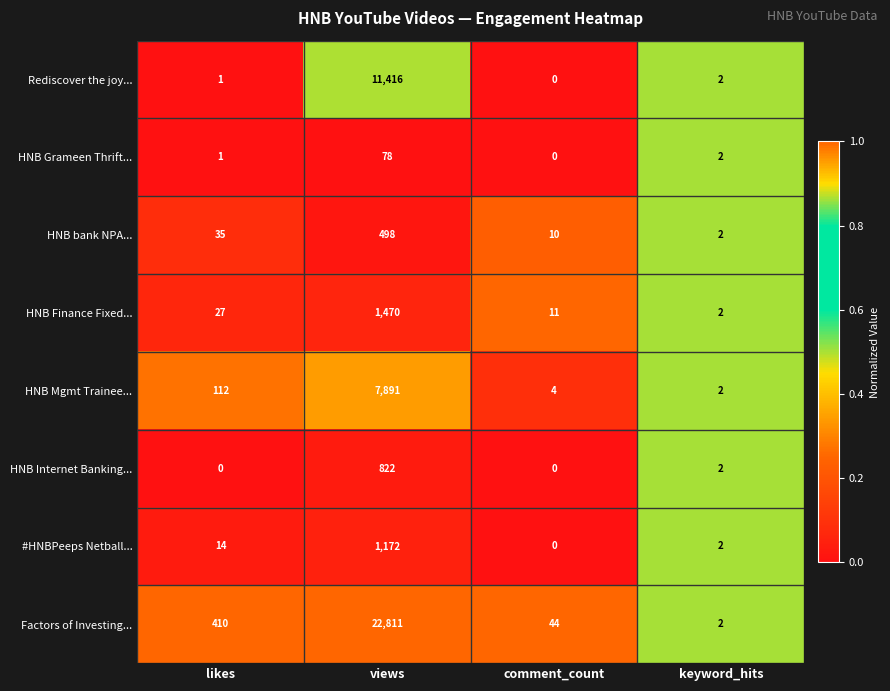

What is the sum of the #HNBPeeps Netball... values at likes and comment_count?

14